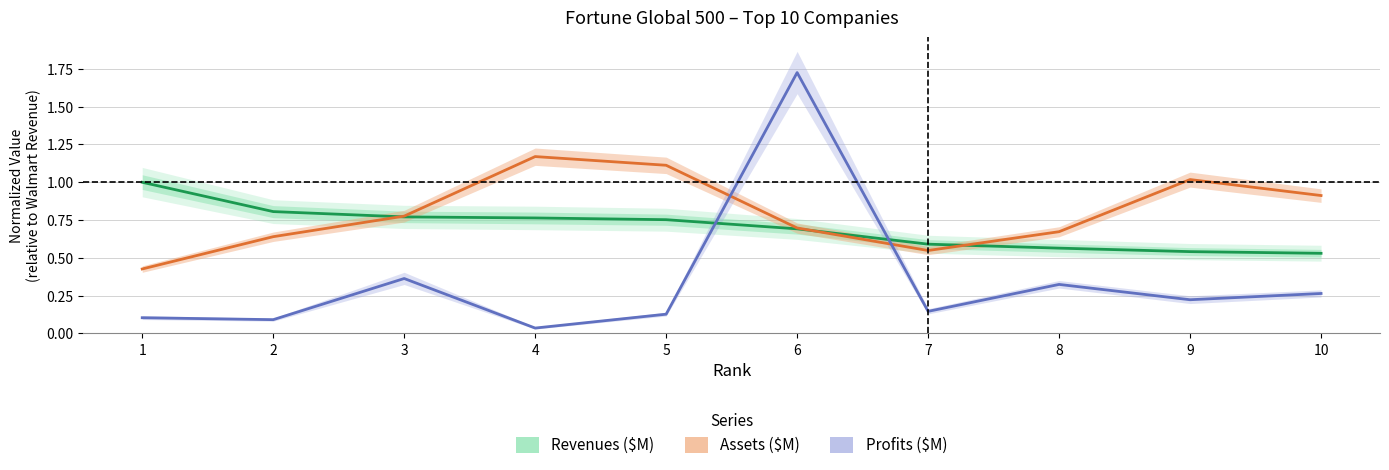

True or false: Revenues ($M) has a value of 0.2 at 3.

False